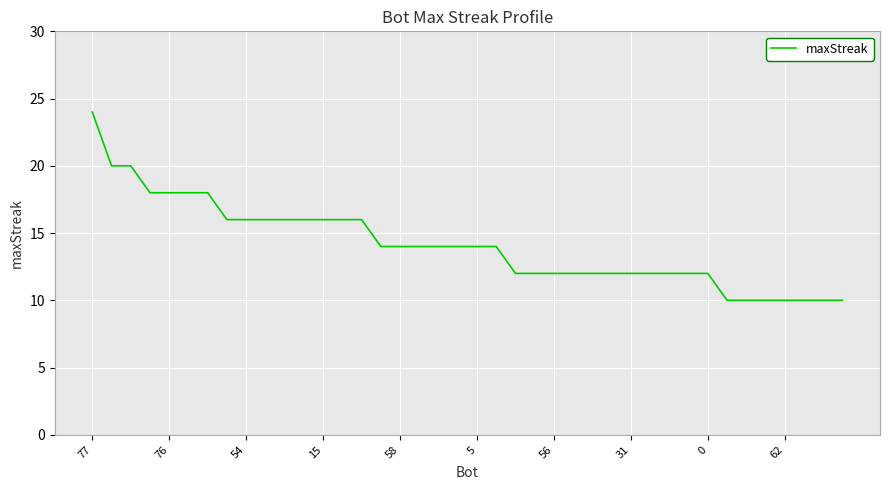

At which category does the chart reach its peak across all series?

77